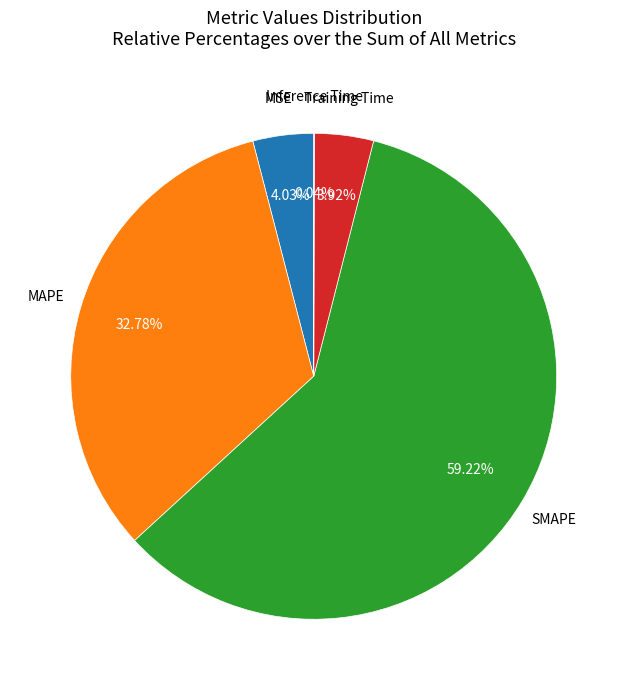

Combined, what portion of the pie is MSE and Training Time?

8.0%